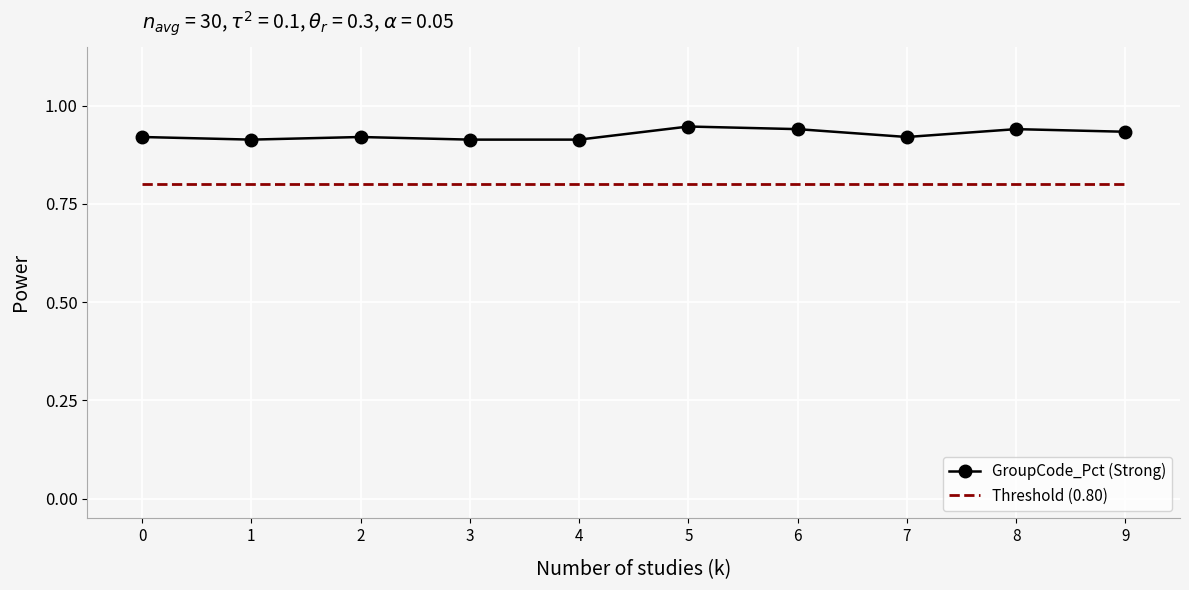

Rank the series by their average value, from lowest to highest.

Threshold (0.80), GroupCode_Pct (Strong)